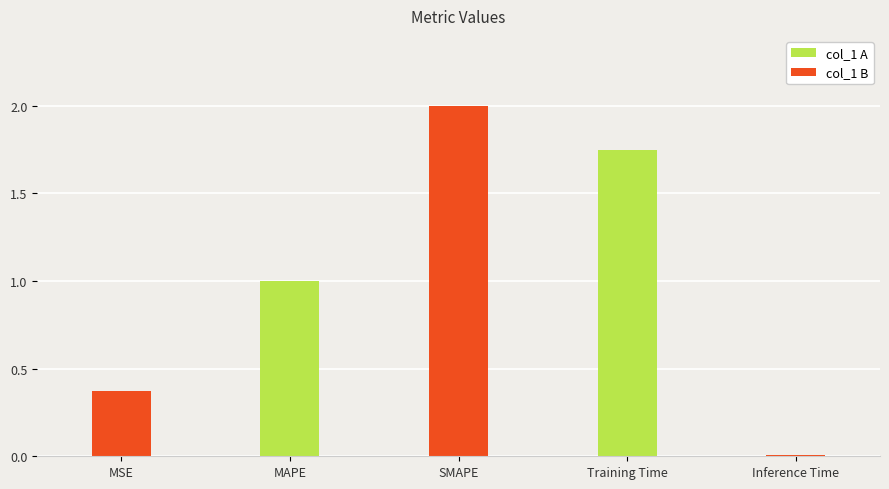

True or false: the data shows 0.0 at Inference Time.

False